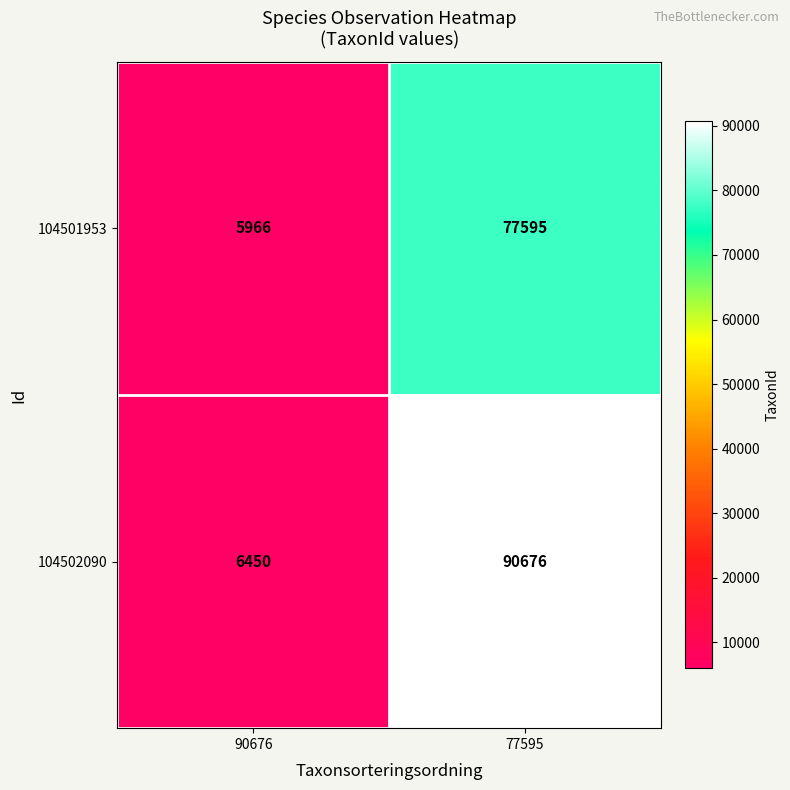

What is the sum of all 104501953 values?

83561